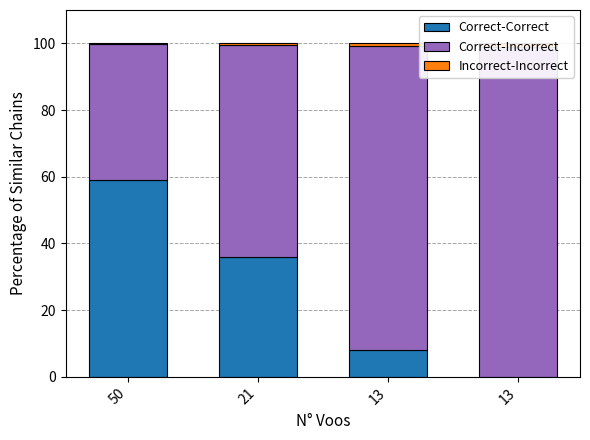

Rank the series at 21 from highest to lowest value.

Correct-Incorrect, Correct-Correct, Incorrect-Incorrect